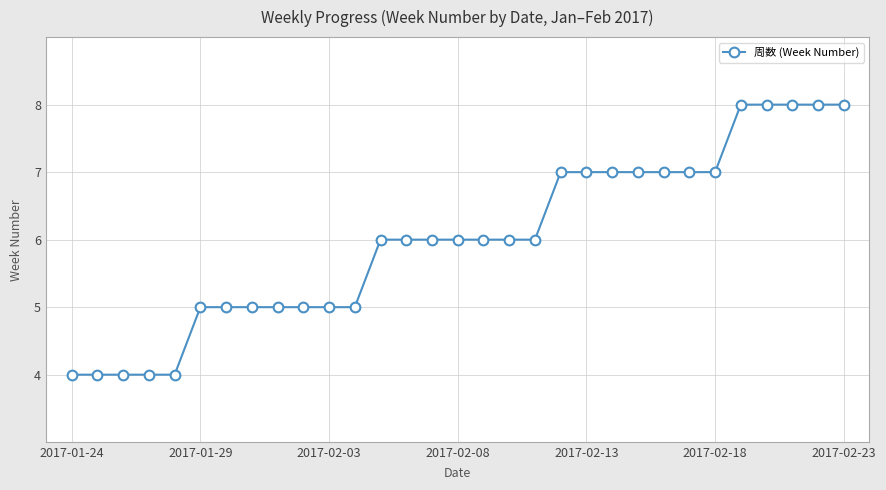

What is the average value?

6